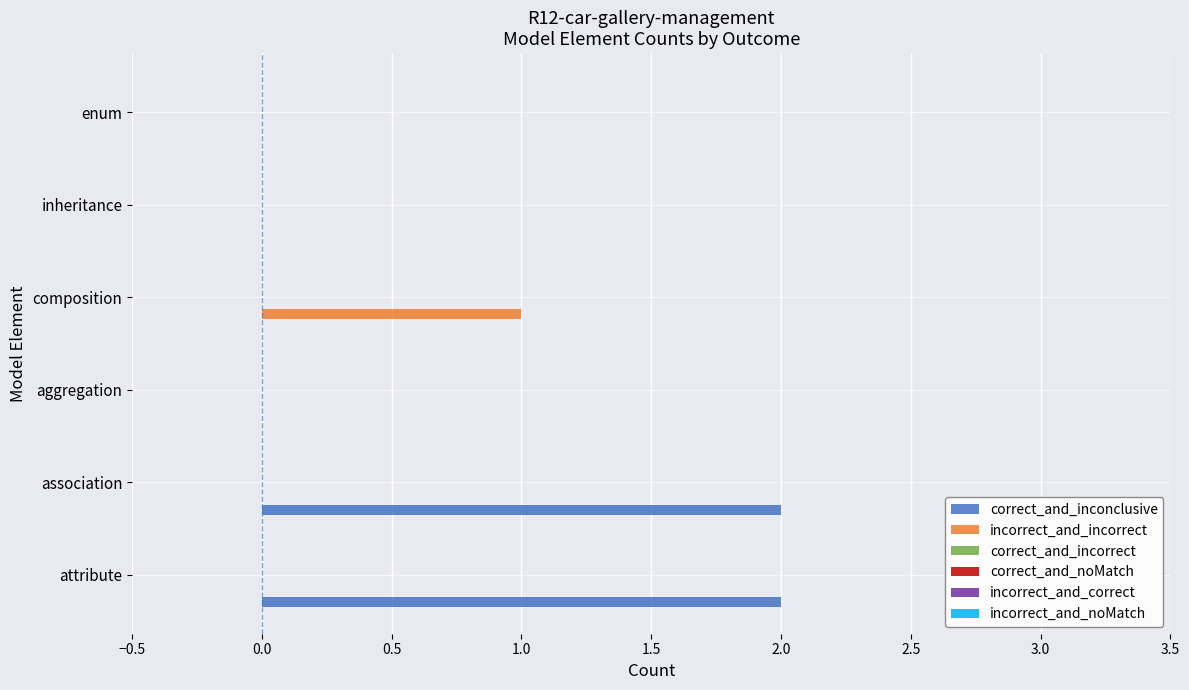

Count the number of categories in the chart.

6